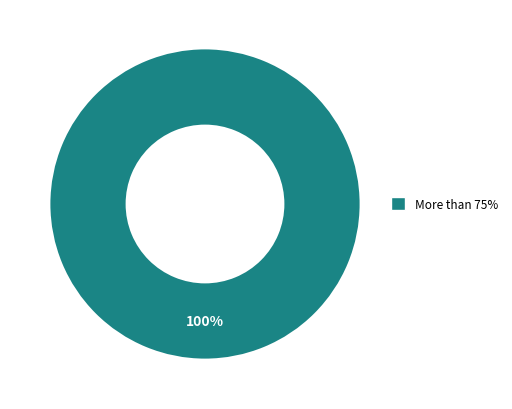

How many slices are in this pie chart?

1